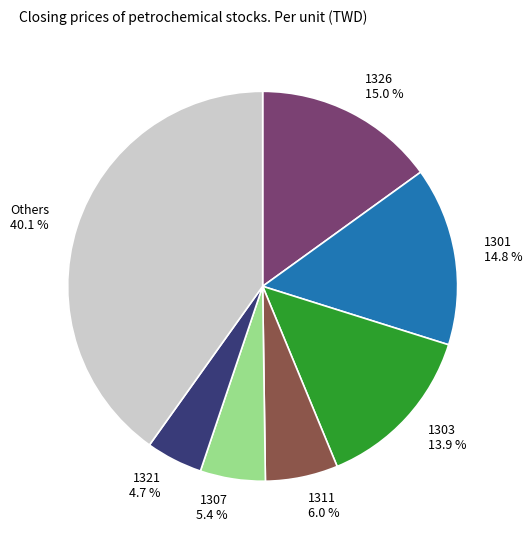

What is the largest slice in the pie chart?

Others